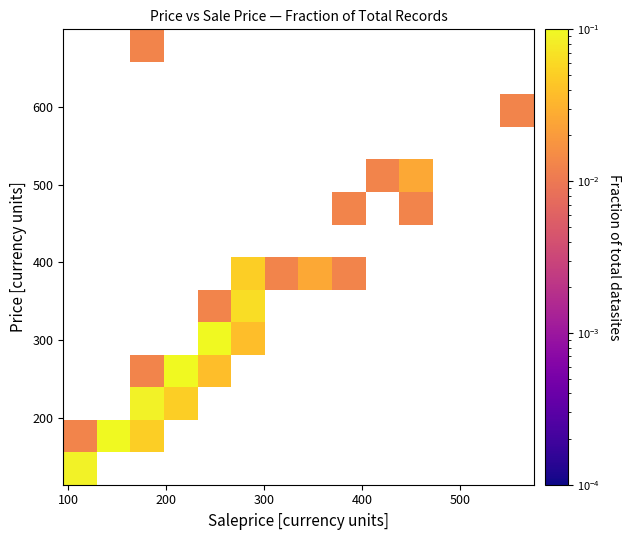

At how many categories does at least one series exceed 0?

12